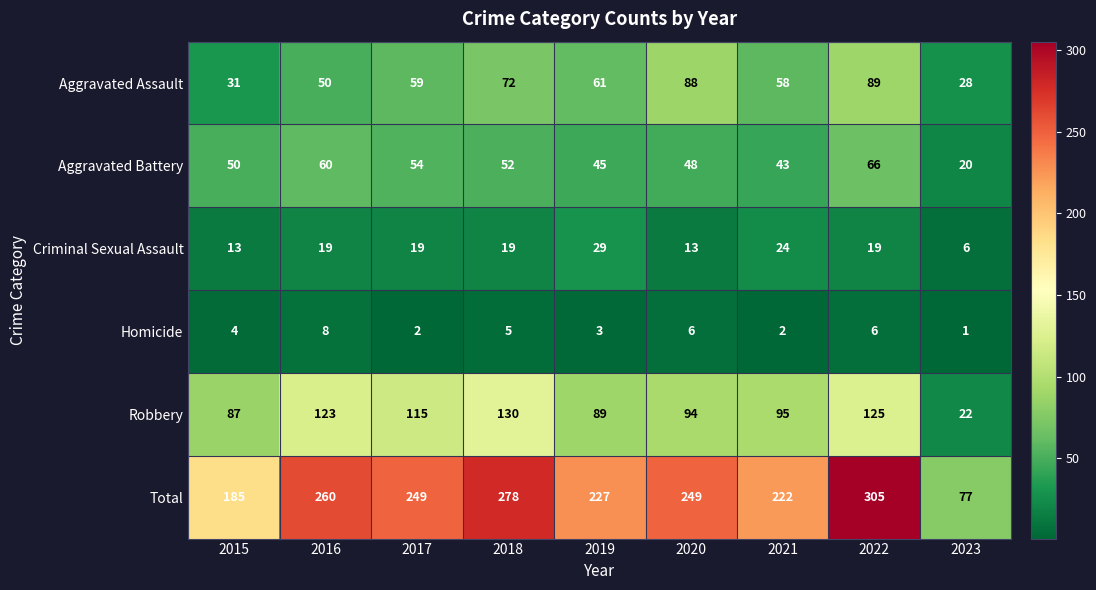

What is the sum of all Aggravated Assault values?

536